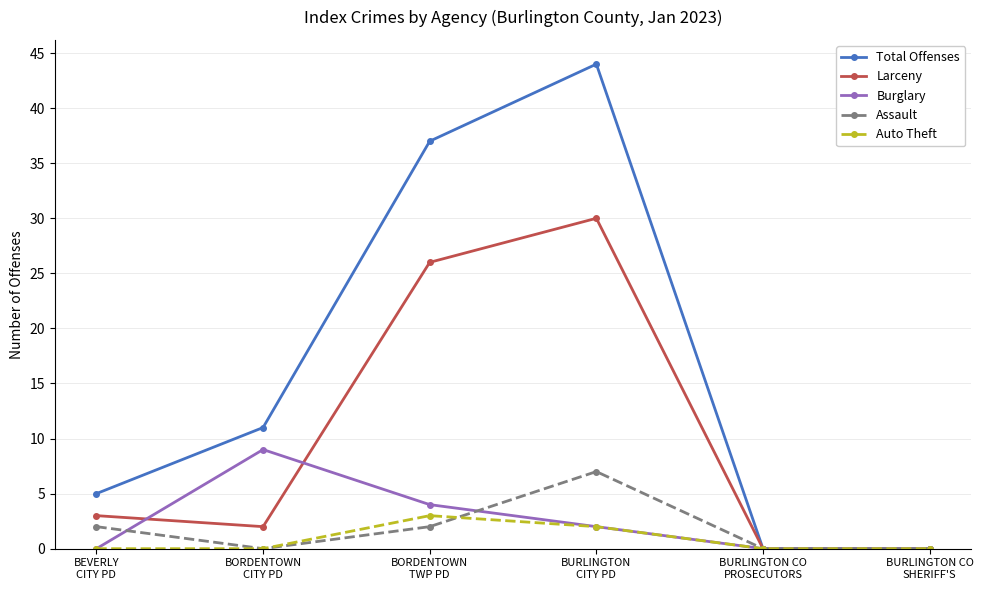

What is the maximum value shown in the chart?

44